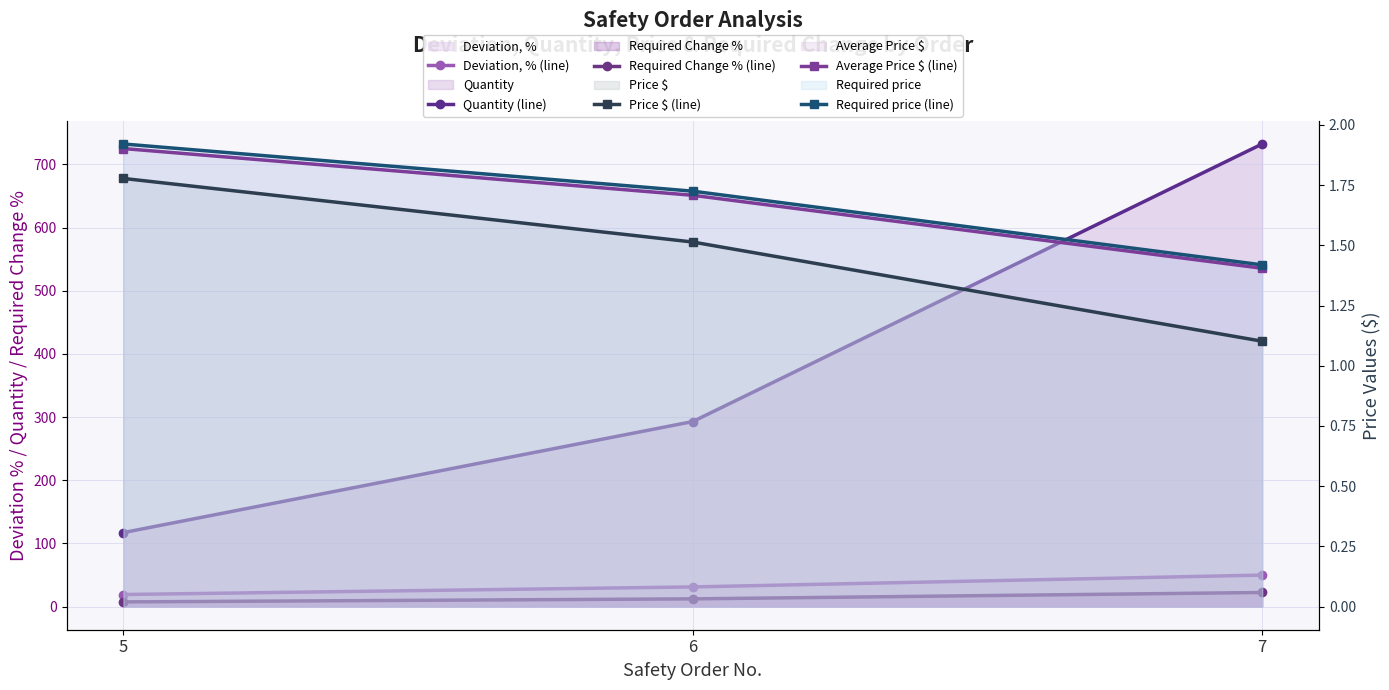

Which category has the lowest value across all series?

7